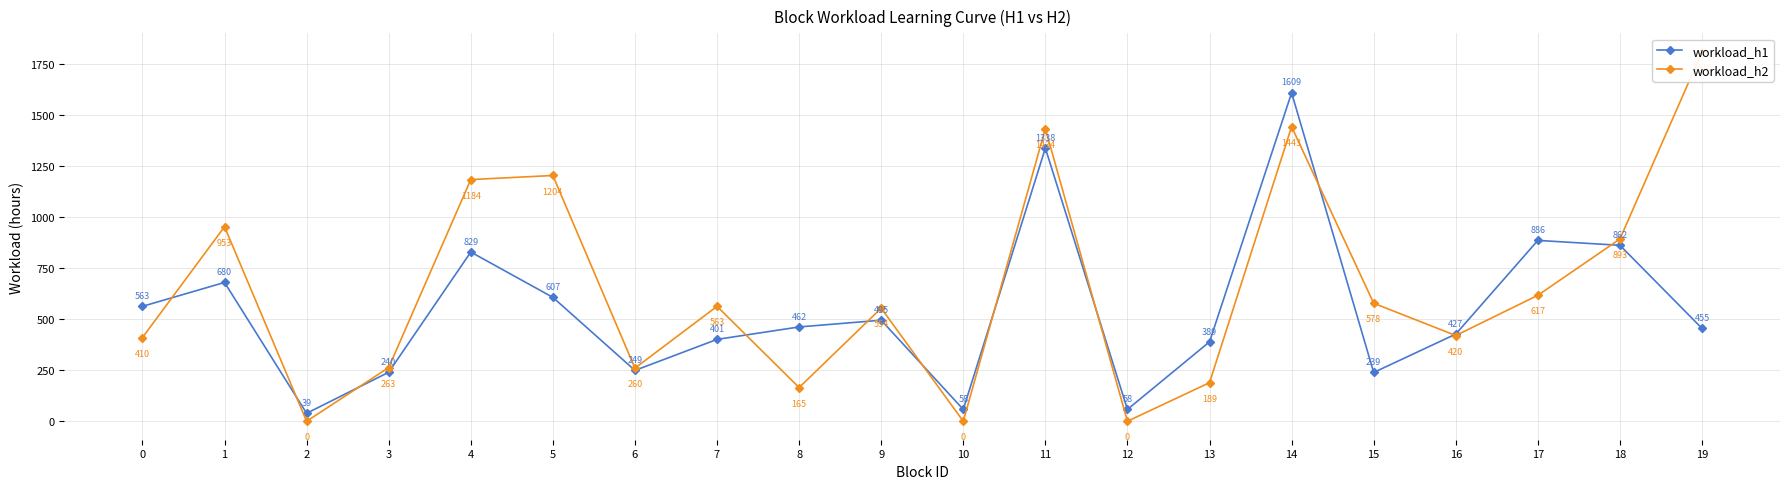

What is the average value of the workload_h1 series?

544